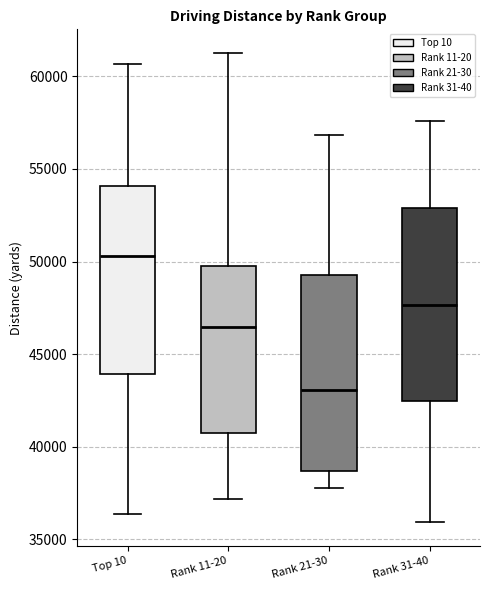

Reading left to right, read every box against the y-axis: the position of its median line, the range the box covers, and the ends of its whiskers. The values are not printed on the chart, so give them approximately, as read against the axis.

Top 10: median 50500, box 44000 to 54000, whiskers 36500 to 60500
Rank 11-20: median 46500, box 40500 to 50000, whiskers 37000 to 61500
Rank 21-30: median 43000, box 38500 to 49500, whiskers 38000 to 57000
Rank 31-40: median 47500, box 42500 to 53000, whiskers 36000 to 57500